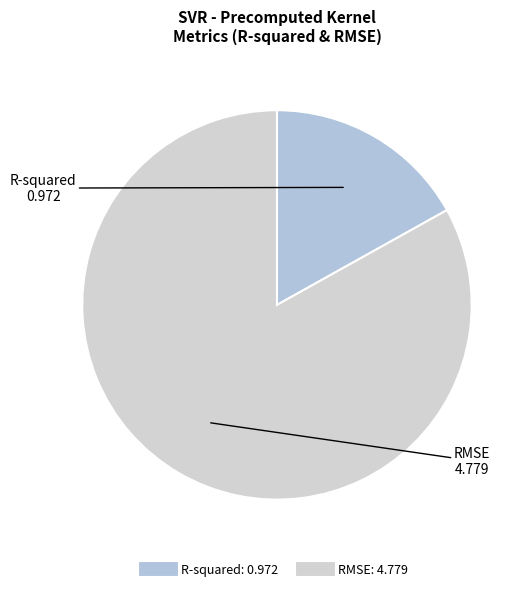

Does R-squared represent more than half of the total?

No